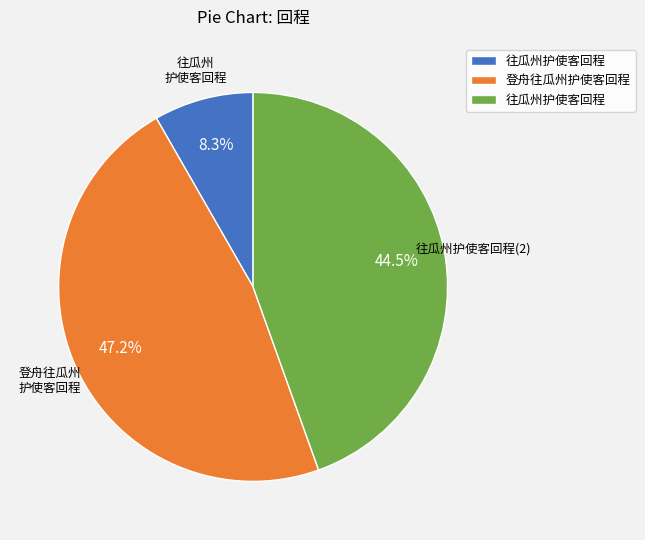

Is there any slice that represents more than half of the pie?

No